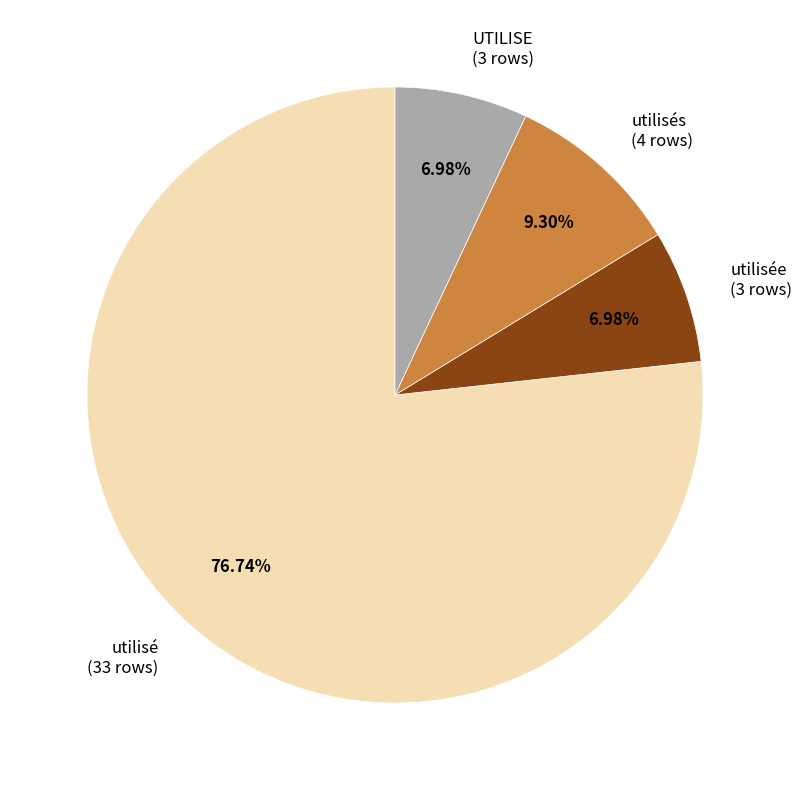

Do utilisée (3 rows) and utilisés (4 rows) together represent more than half of the pie?

No